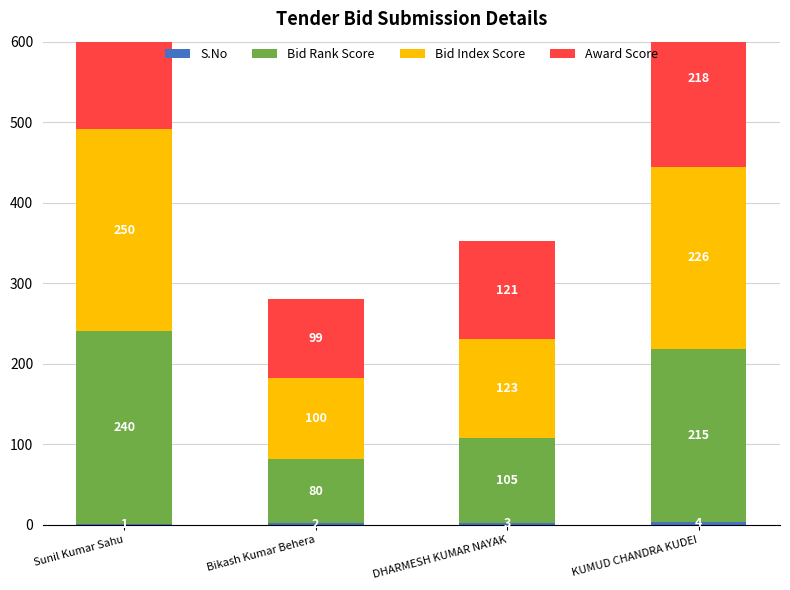

Which category has the lowest value in the Bid Index Score series?

Bikash Kumar Behera